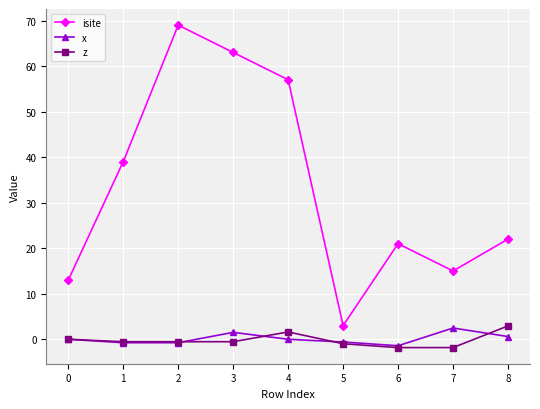

True or false: isite and z cross at least once.

False